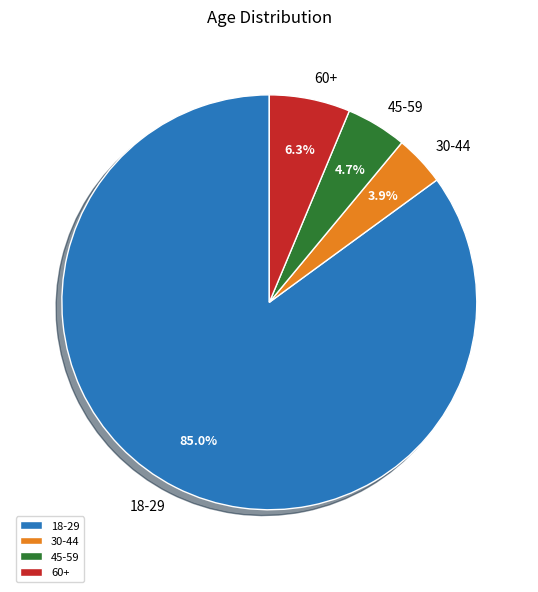

What is the ratio of the value at 30-44 to the value at 60+?

0.6